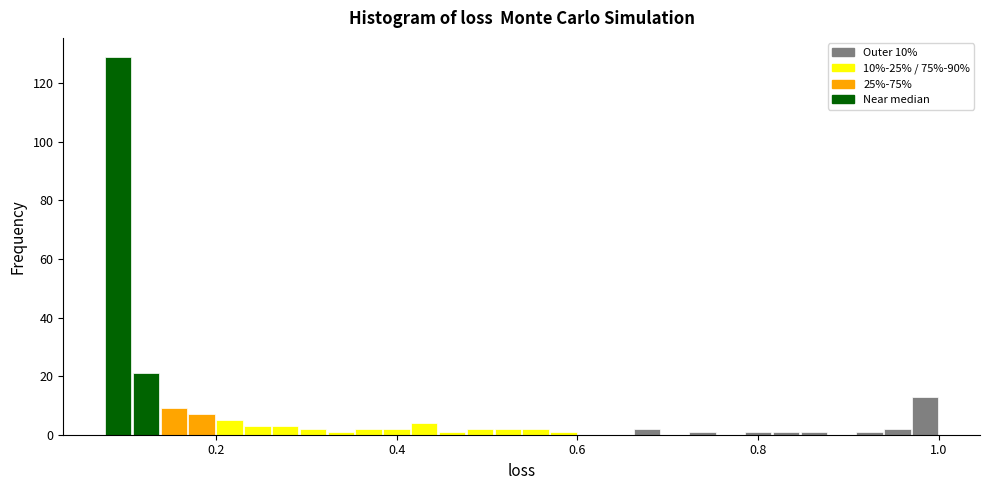

Read against the x-axis, roughly where is the centre of the tallest bar?

0.10